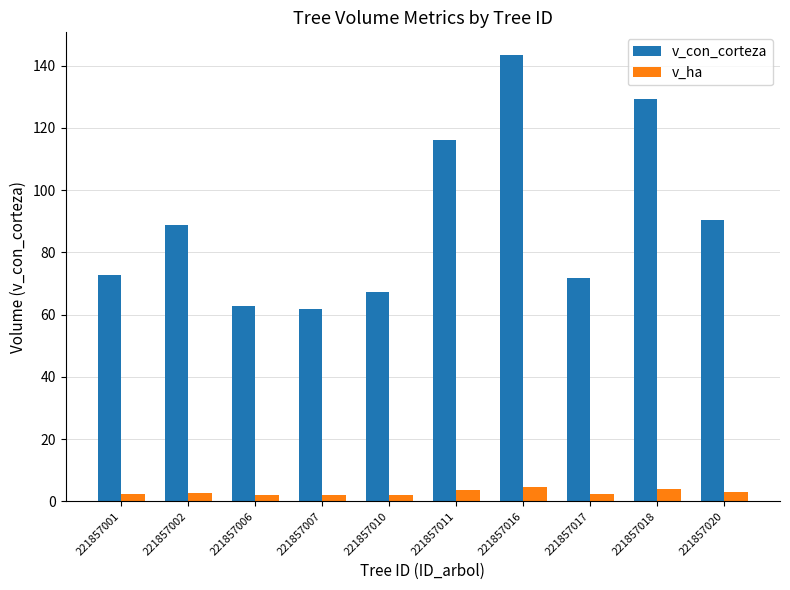

What is the difference between the highest and lowest values at 221857001?

70.6